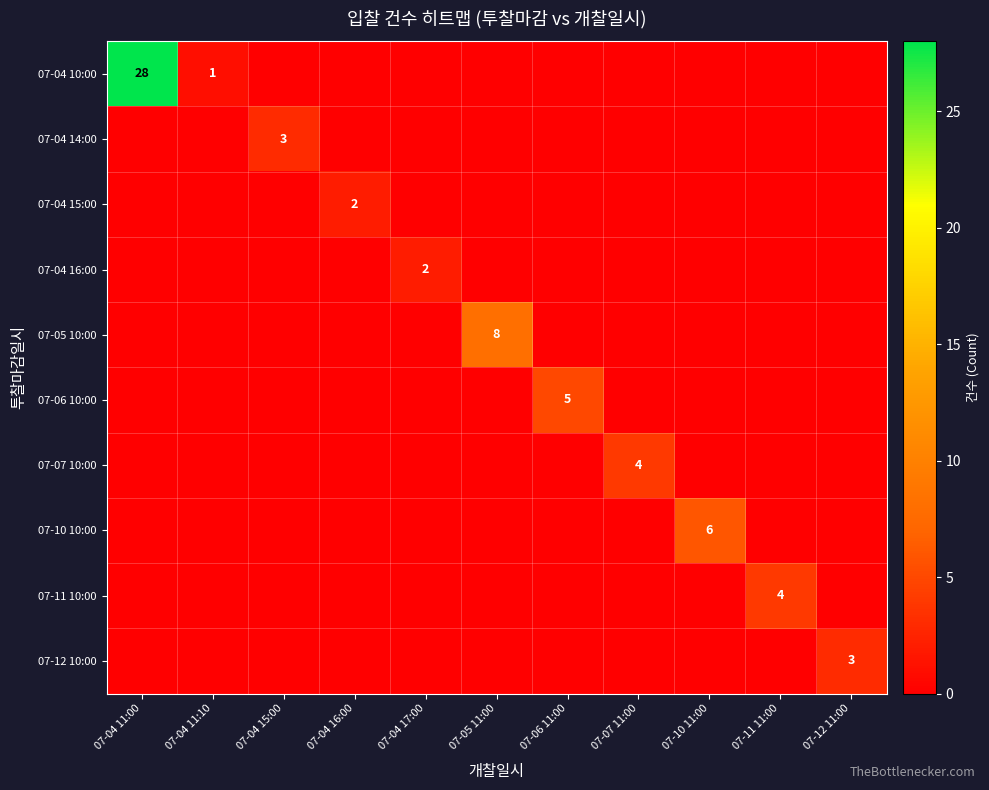

Is it true that 07-10 10:00 equals 6 at 07-10 11:00?

True